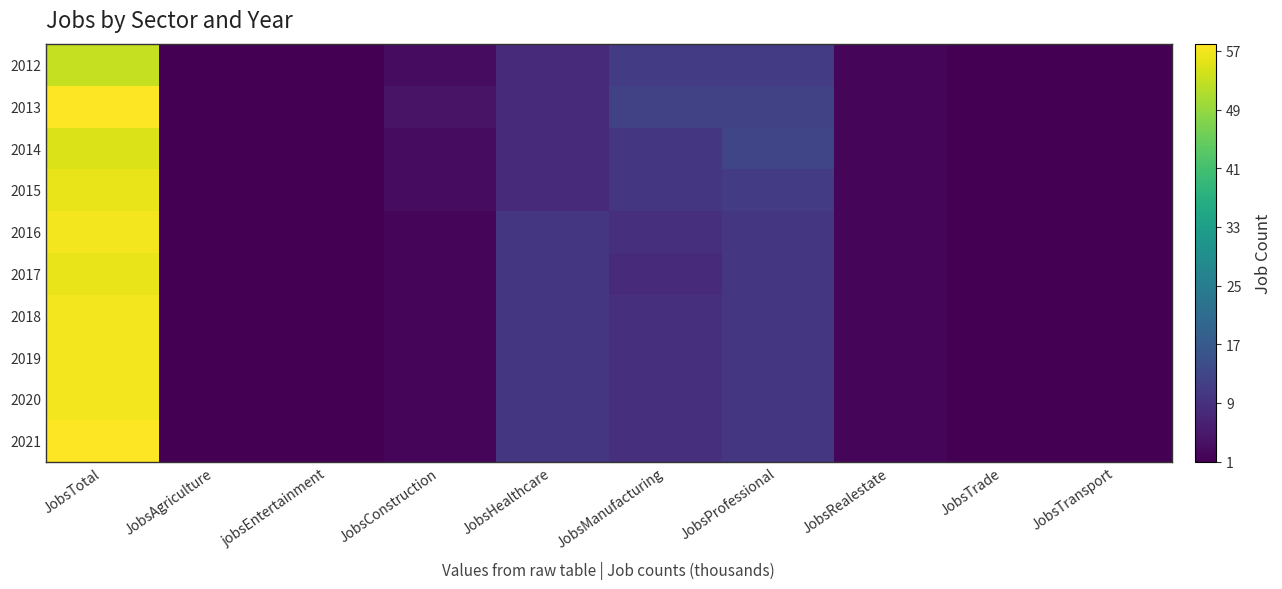

At which category is the sum across all series the highest?

JobsTotal